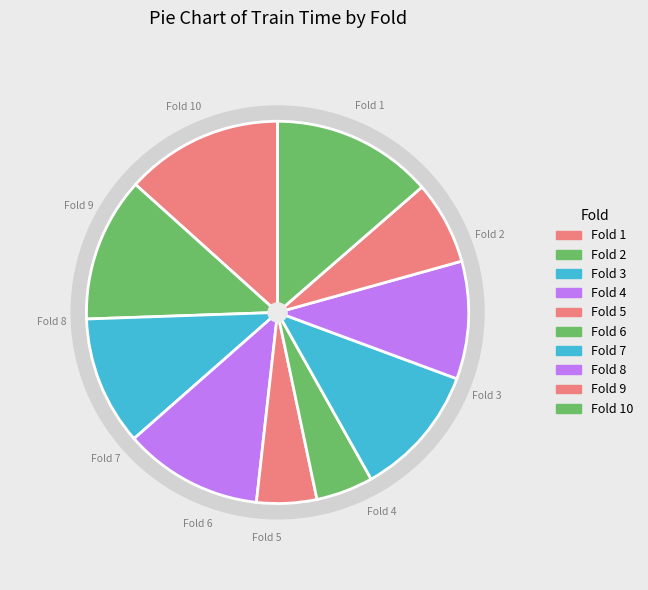

Which slice is the smallest?

6